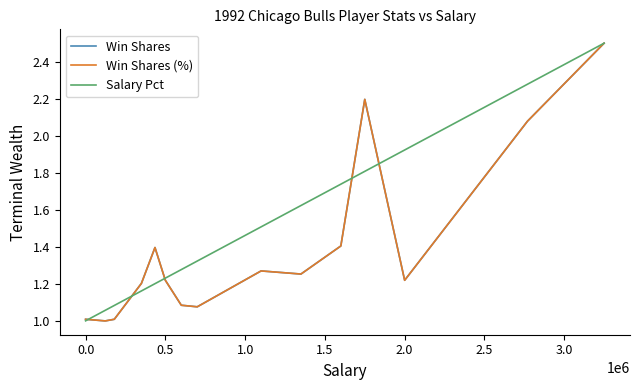

Rank the series by their maximum value, from highest to lowest.

Win Shares, Win Shares (%), Salary Pct